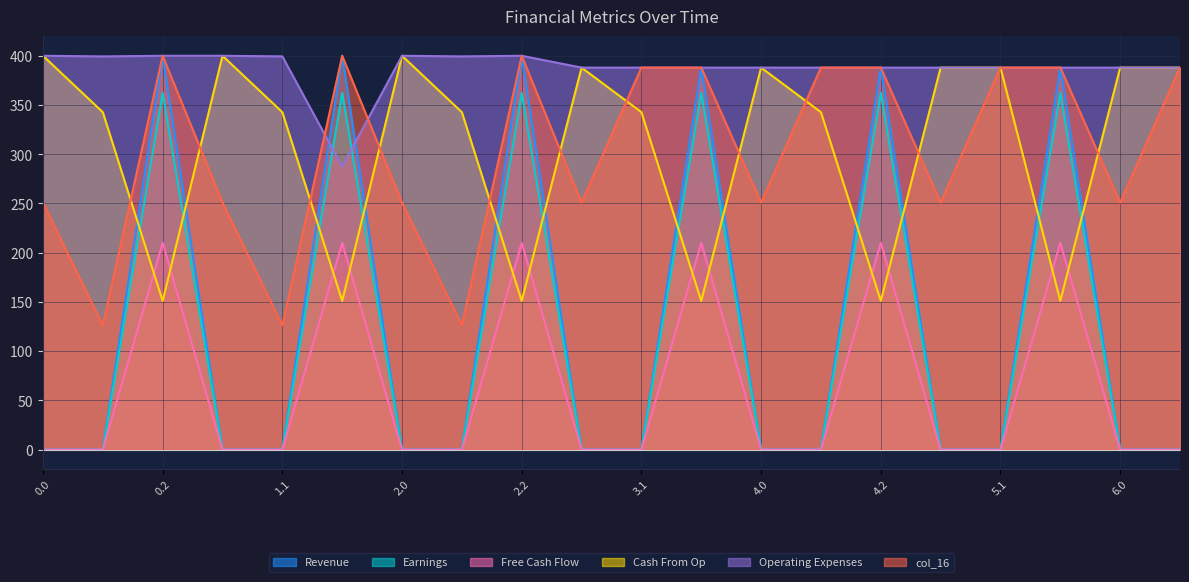

The Cash From Op series shows 388.0 at 3.0. True or false?

True